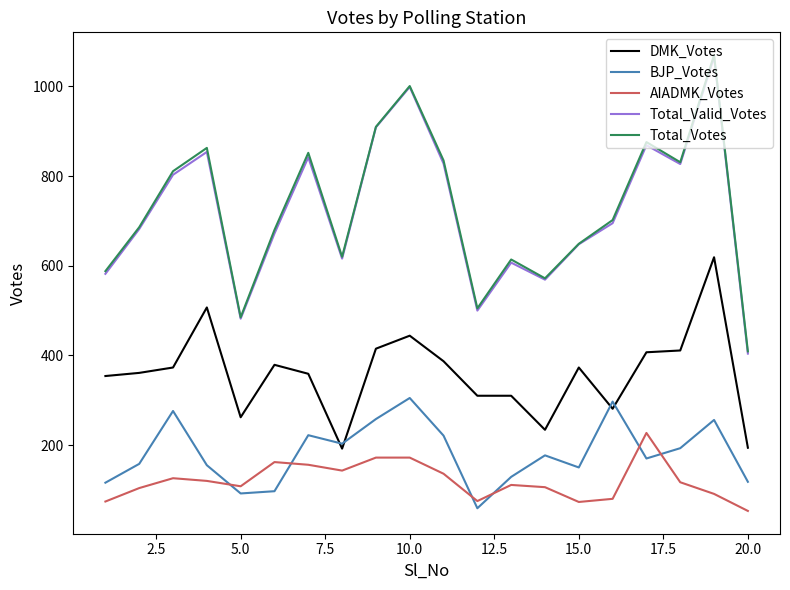

In BJP_Votes, how many points are higher than both neighbors (excluding endpoints)?

6